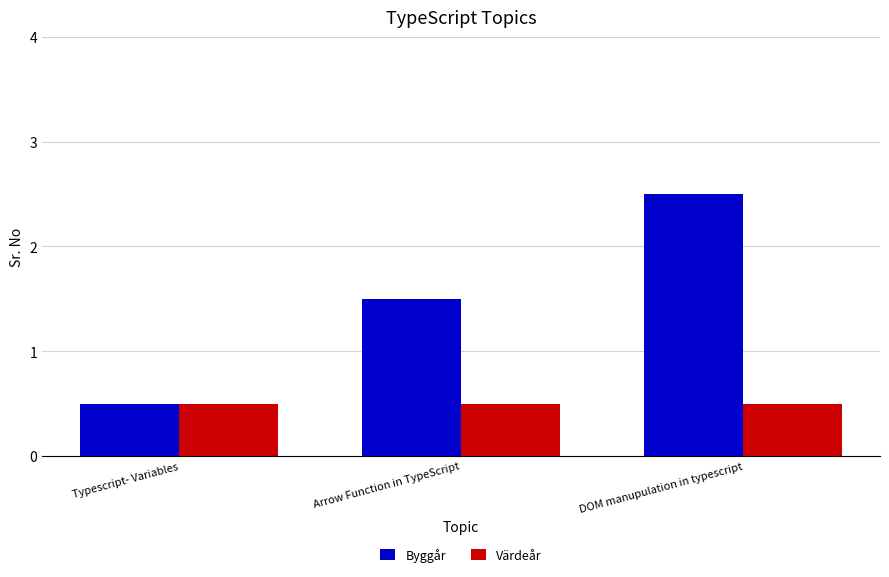

True or false: Värdeår has a value of 0.3 at Typescript- Variables.

False